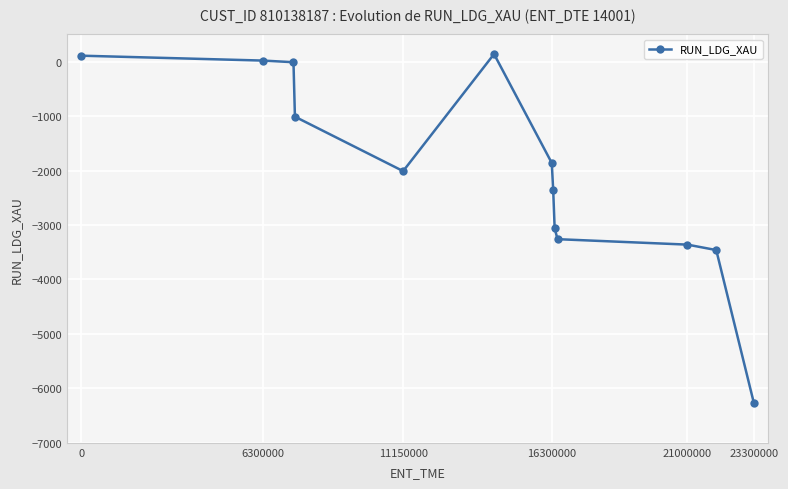

Reading left to right, what are all the values shown in this chart?

110	20	-10	-1010	-2010	140	-1860	-2360	-3060	-3260	-3360	-3460	-6261